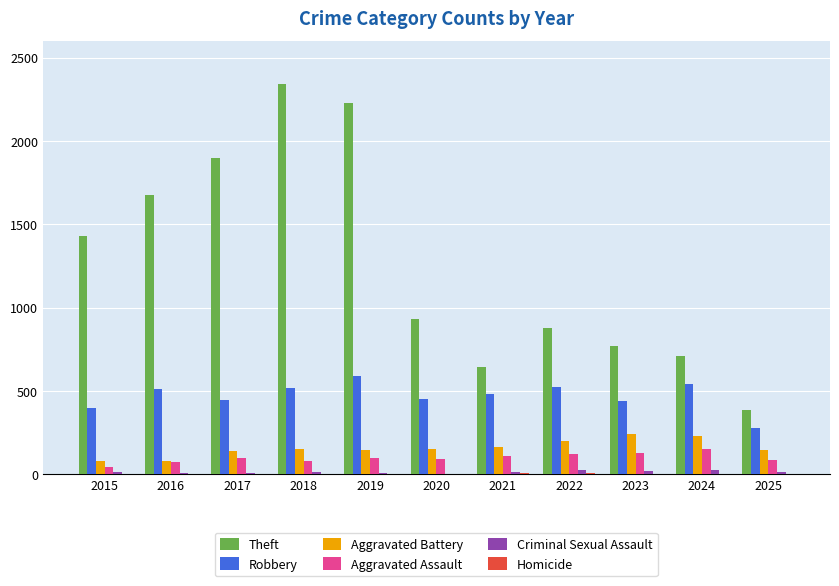

At which label is Theft closest to 1362?

2015